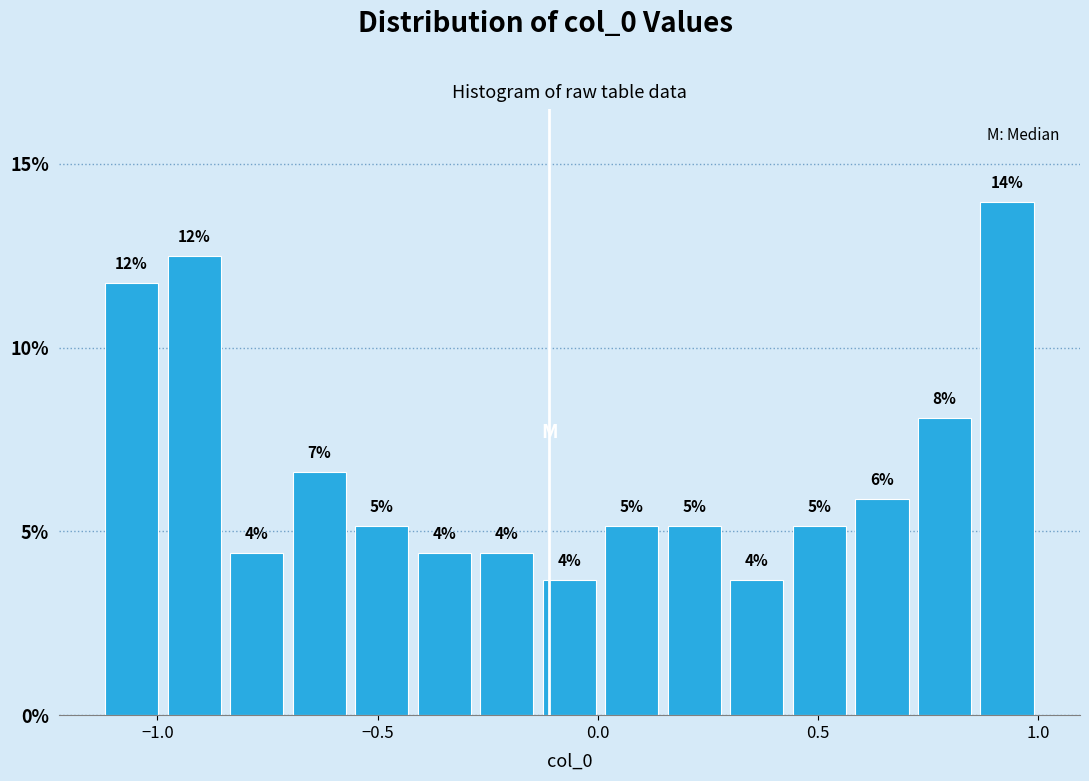

Around what value on the x-axis is the tallest bar? Give the approximate position of its centre, as read against the axis.

0.95